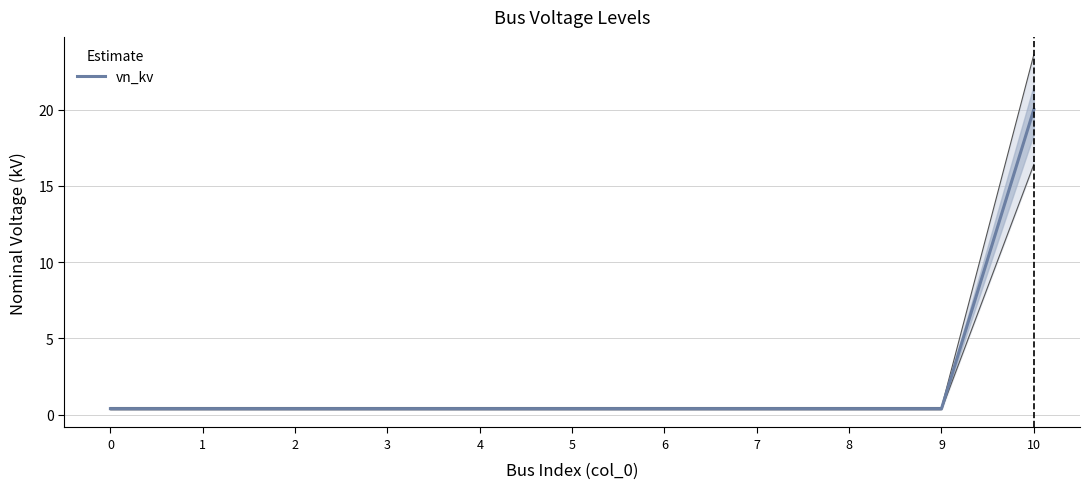

How many distinct data groups are displayed?

1